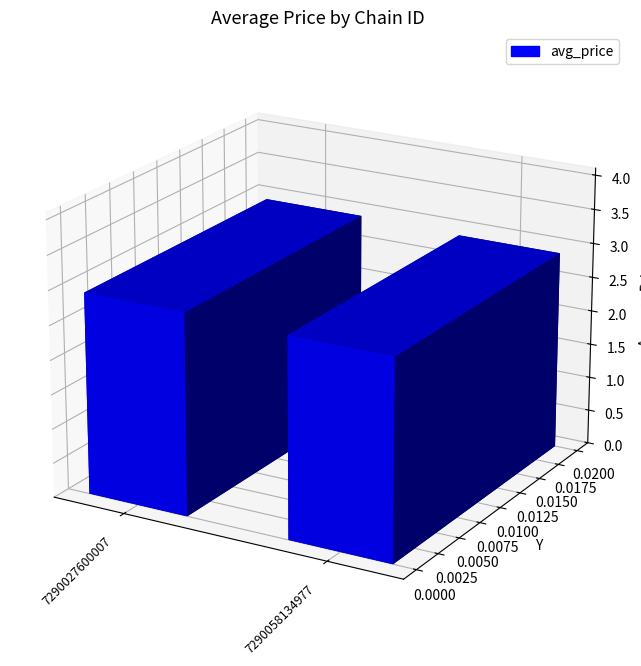

What is the greatest value displayed?

3.5